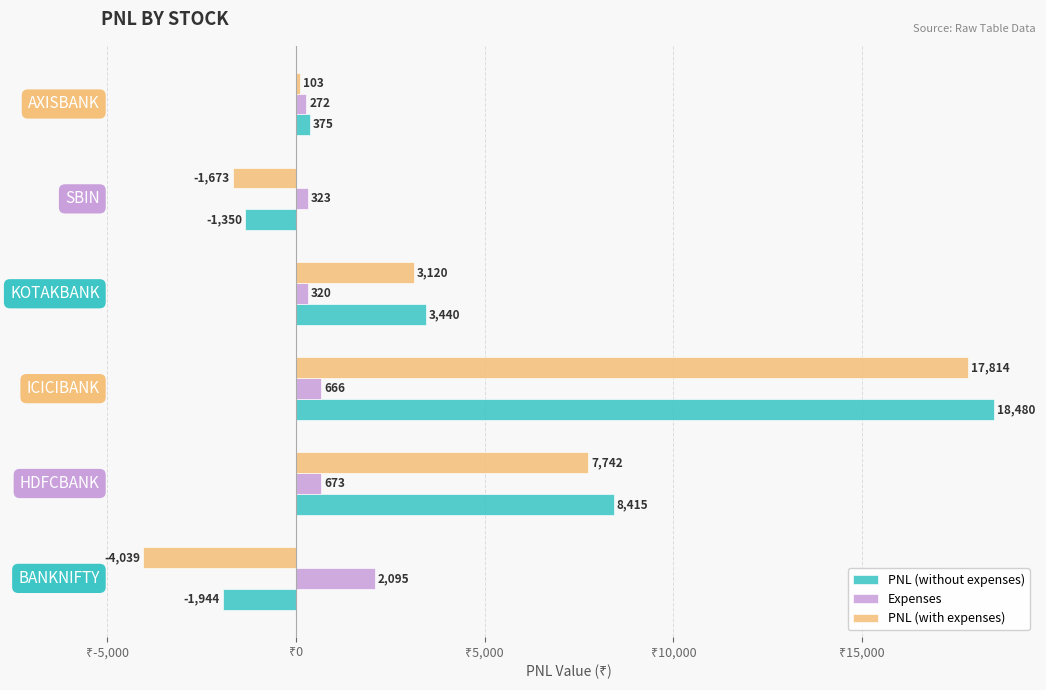

What is the sum of all PNL (without expenses) values?

27416.0